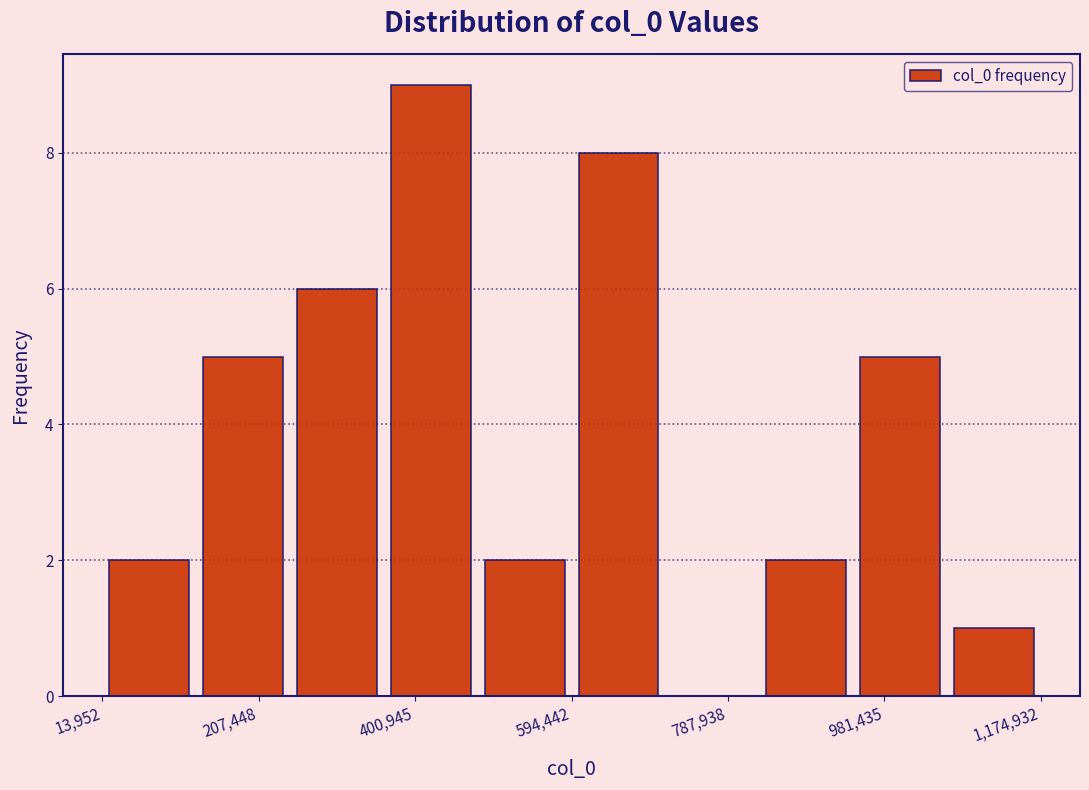

Over which range of the x-axis is the bar tallest?

360000 to 480000